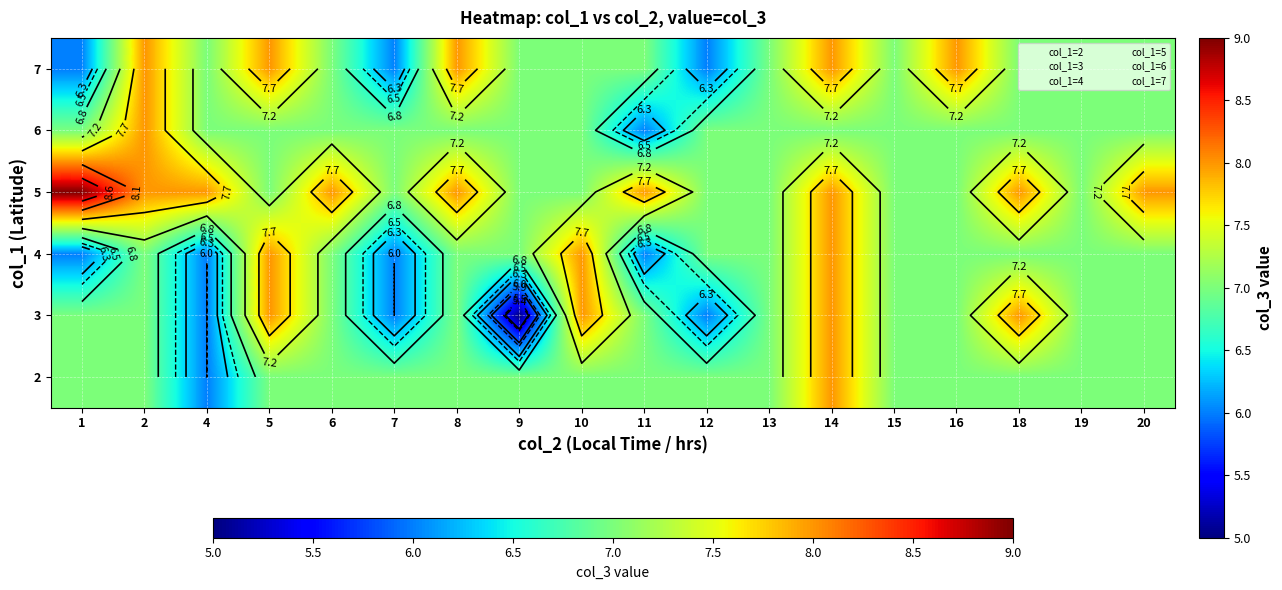

What is the sum of the 3 values at 14 and 19?

15